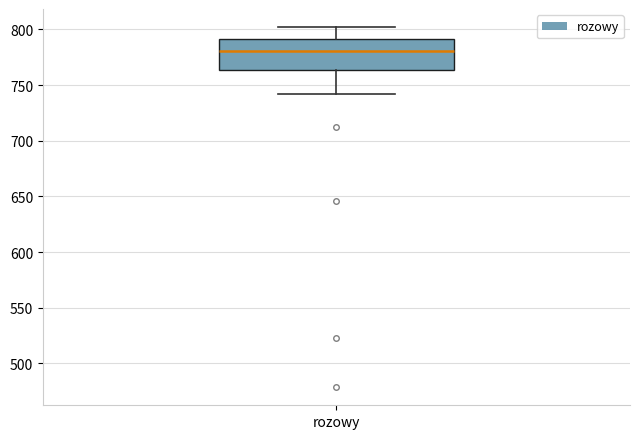

Transcribe this box plot: give where the median line is, the range the box spans, and where the two whiskers end, as read against the y-axis. The values are not printed on the chart, so give them approximately, as read against the axis.

median 780, box 765 to 790, whiskers 740 to 800